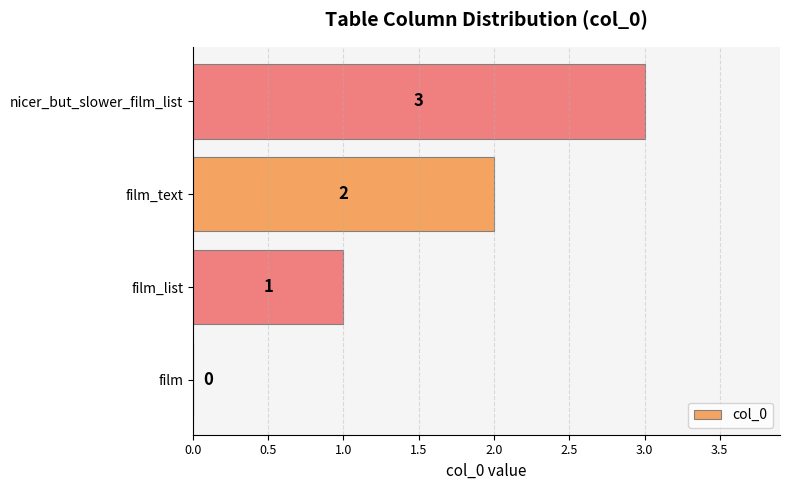

How many categories are shown in the chart?

4